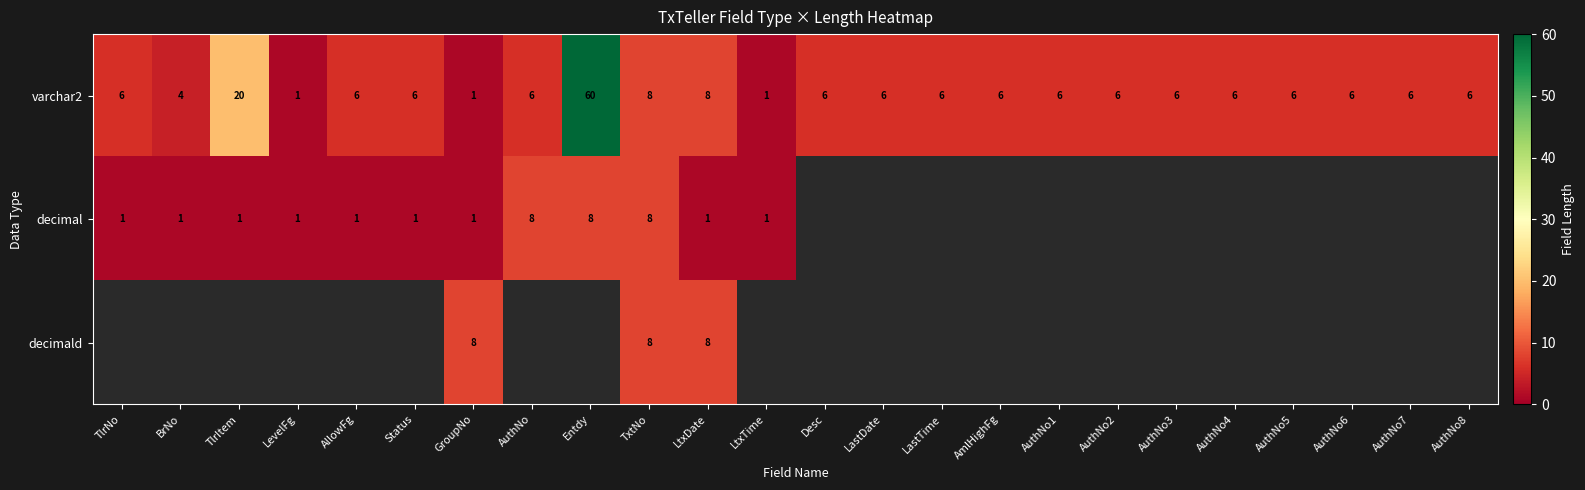

At how many categories does at least one series exceed 59?

1